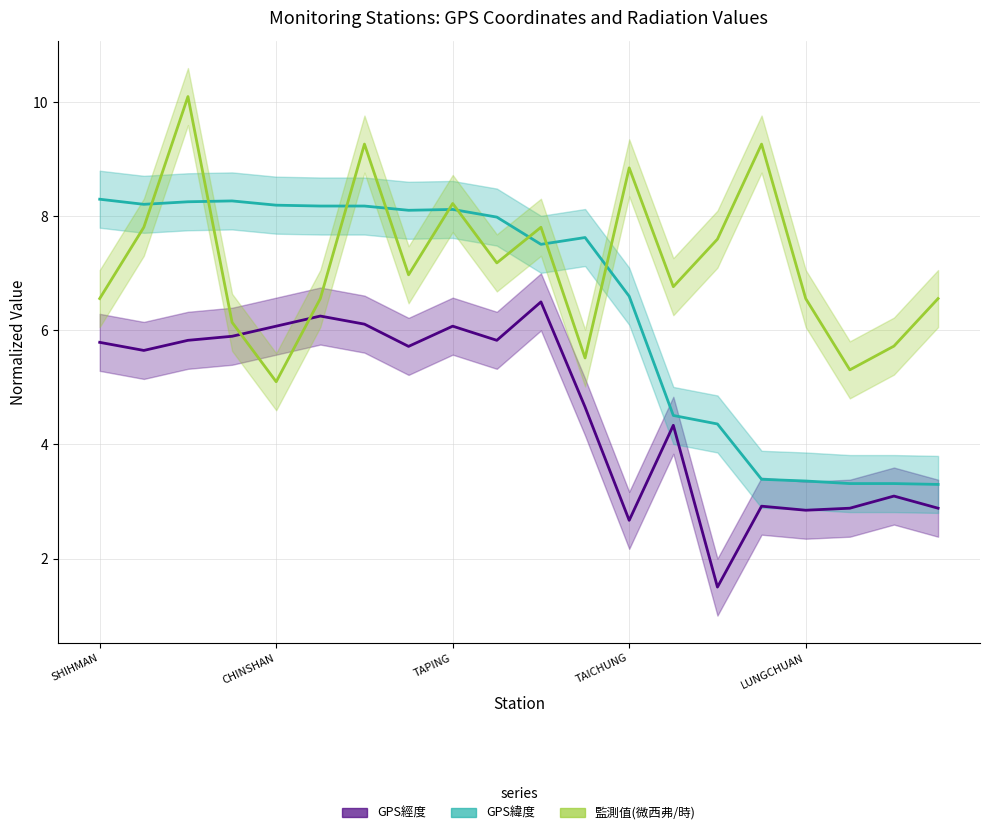

Rank the categories by GPS經度 value from highest to lowest.

10, 5, 6, LUNGCHUAN, 8, TAICHUNG, TAPING, 9, SHIHMAN, 7, CHINSHAN, 11, 13, 18, 15, 17, 19, 16, 12, 14